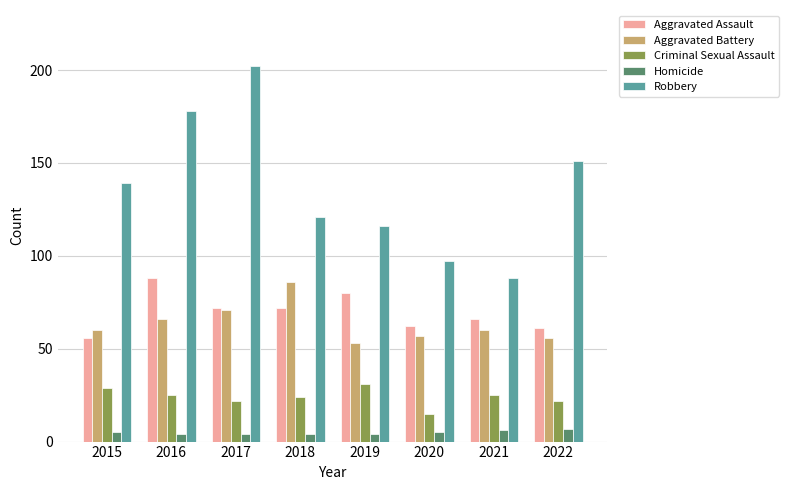

What is the difference between the highest and lowest values at 2021?

82